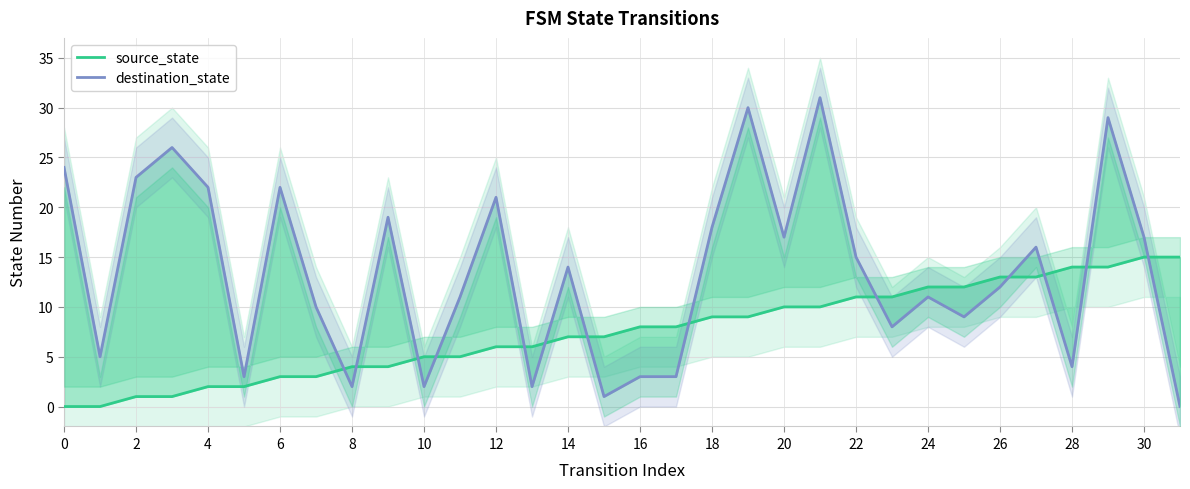

Does the chart display data point markers on the line(s)?

No